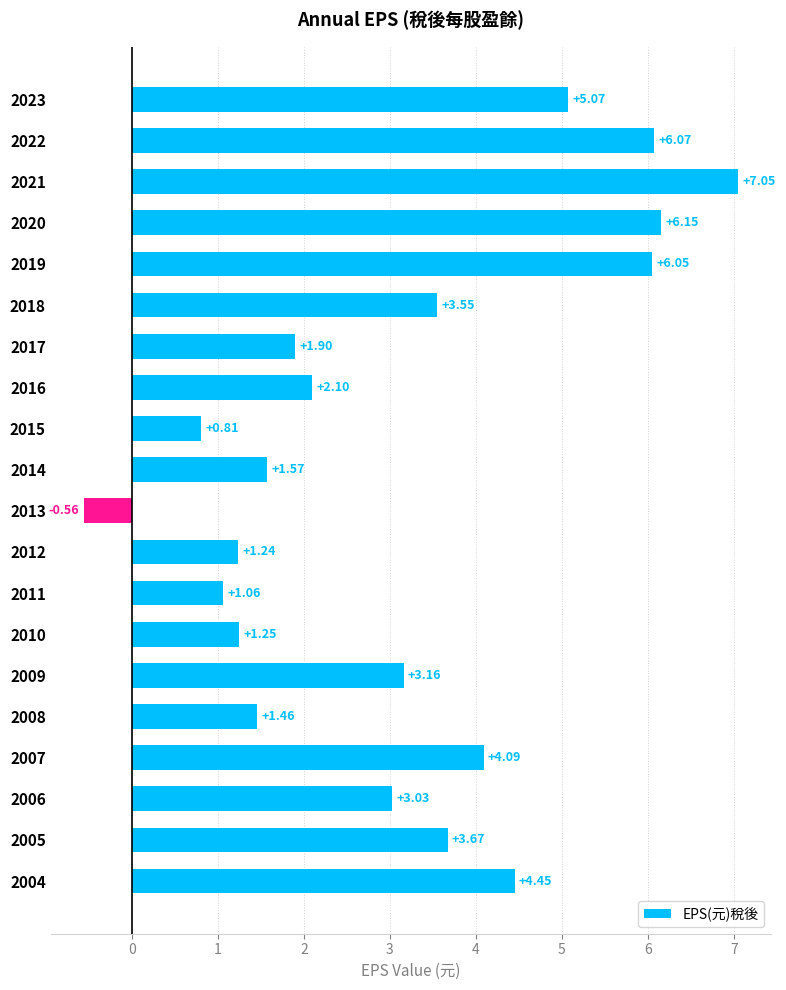

What is the change in value from 2021 to 2014?

-5.5